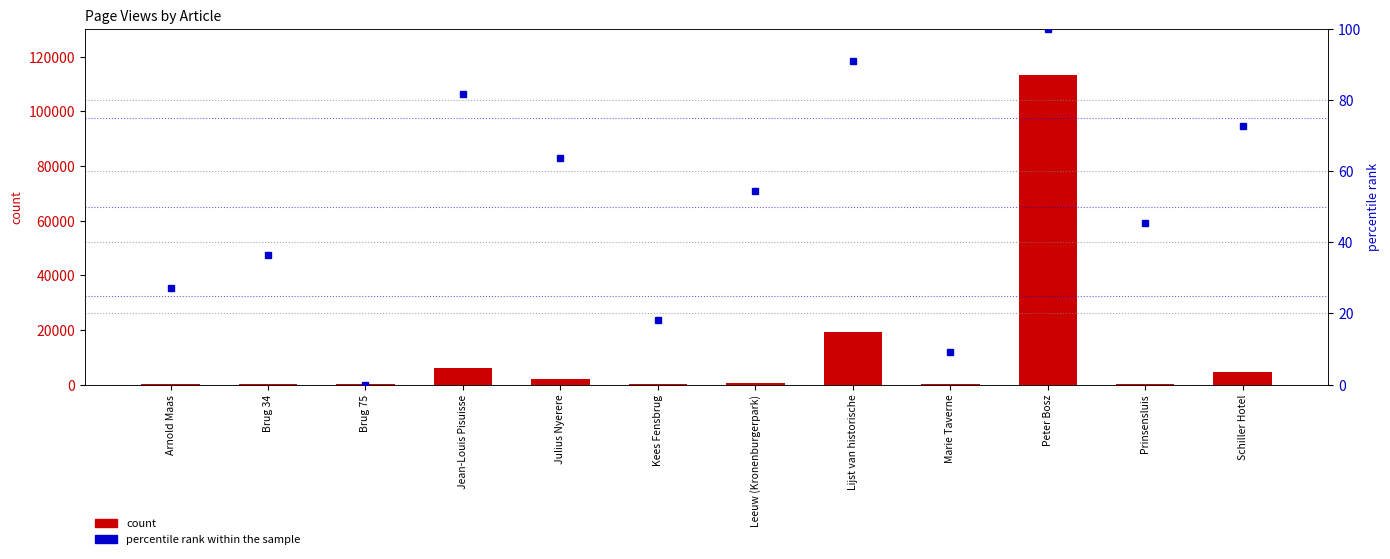

What are all the series names shown in the legend?

count, percentile rank within the sample